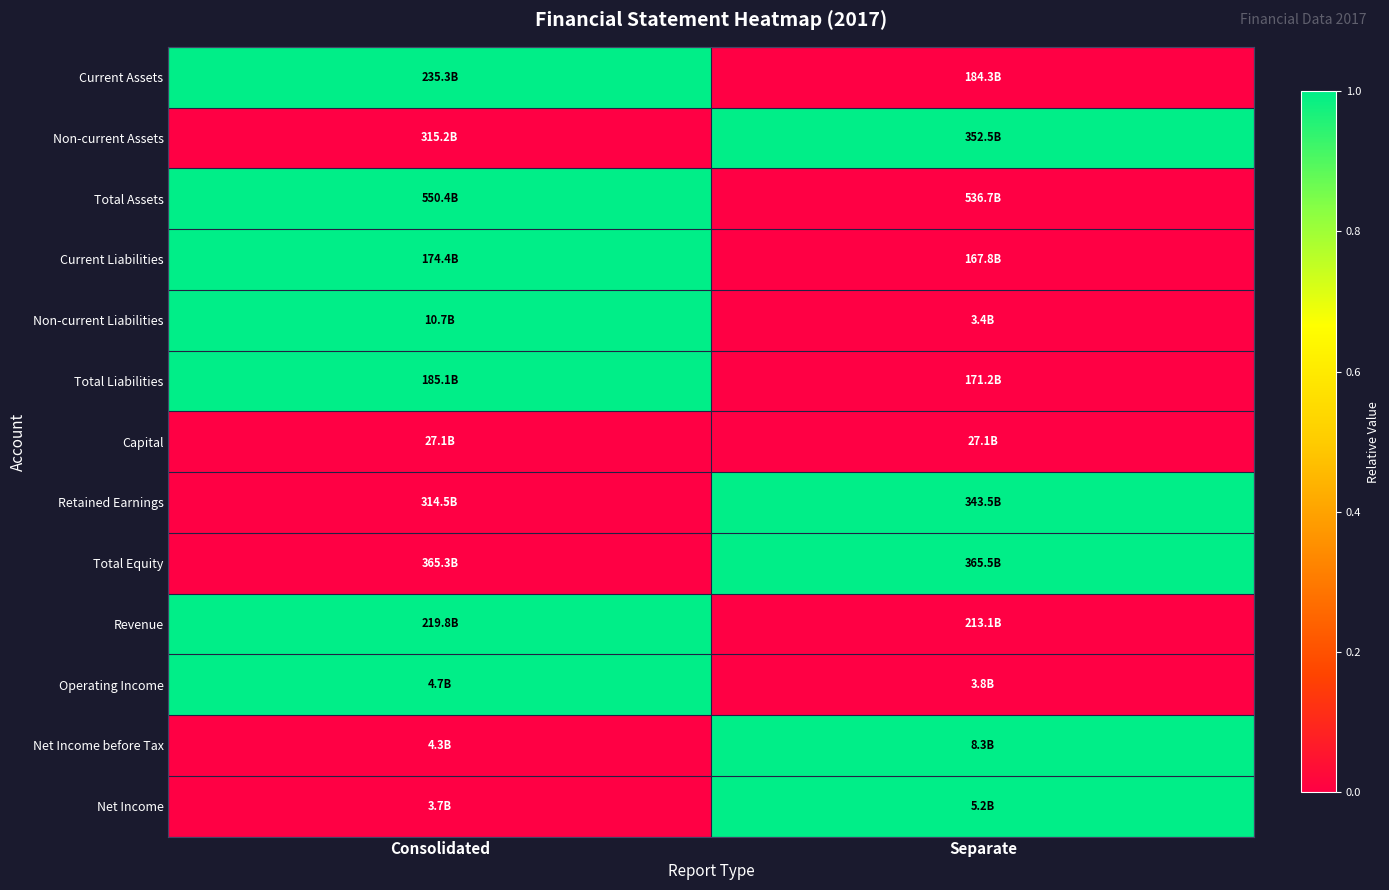

What is the difference between the highest and lowest values at Separate?

1